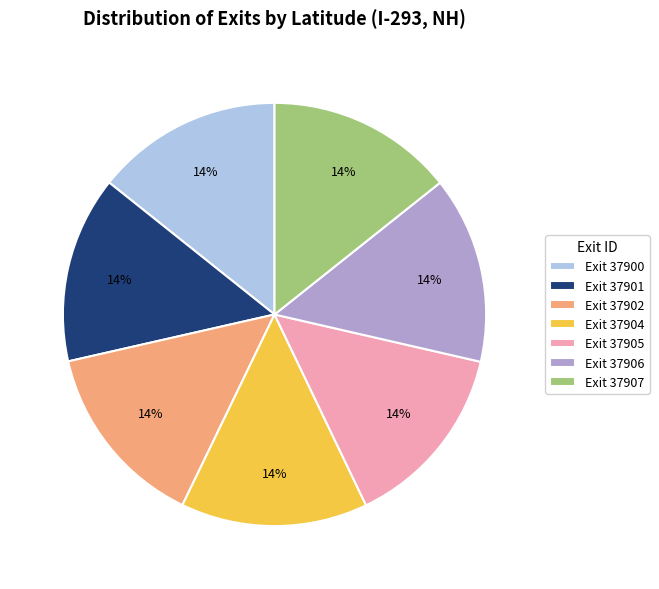

To the nearest percent, what is the average slice percentage?

14%